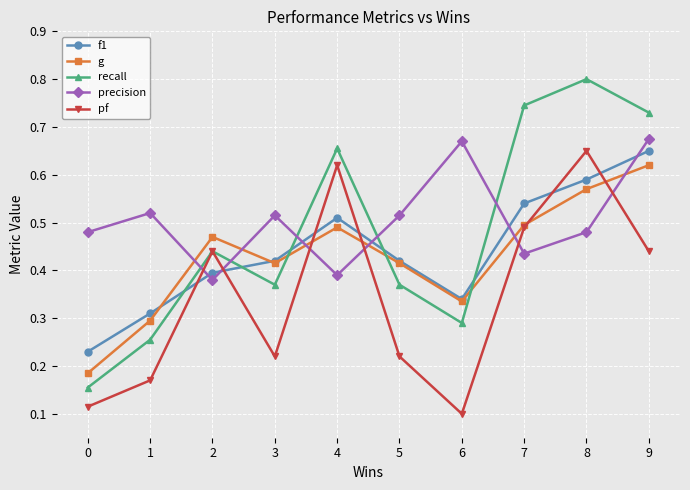

How many interior local peaks does the pf series have?

3